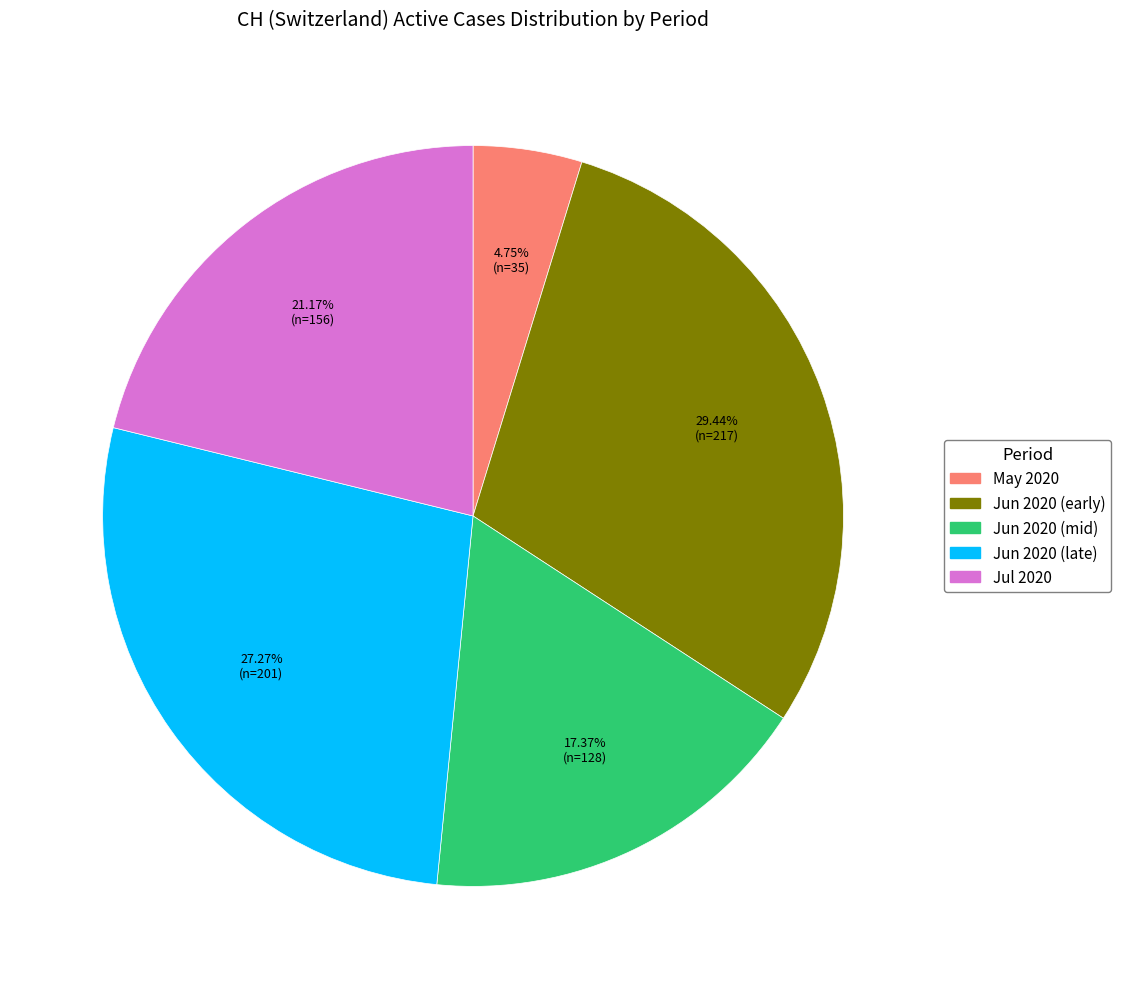

Is the sum of Jun 2020 (late) and Jun 2020 (early) greater than half?

Yes